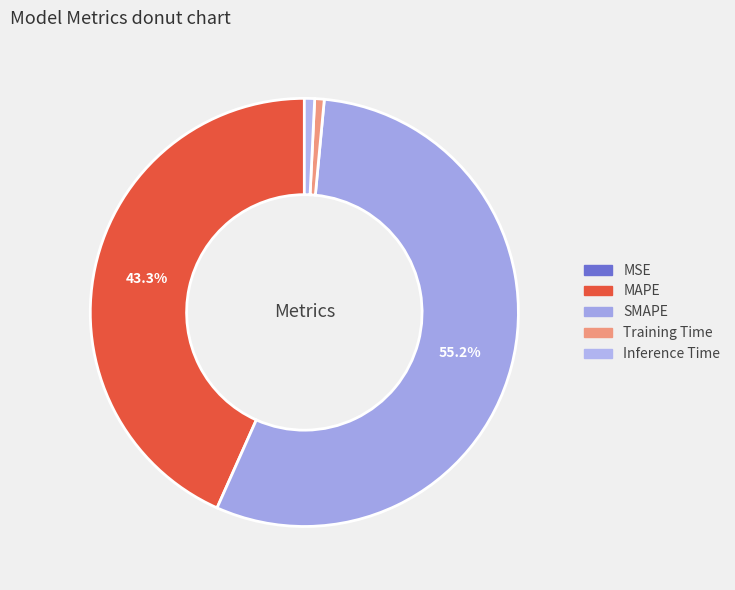

To the nearest percent, what is the average slice percentage?

20%